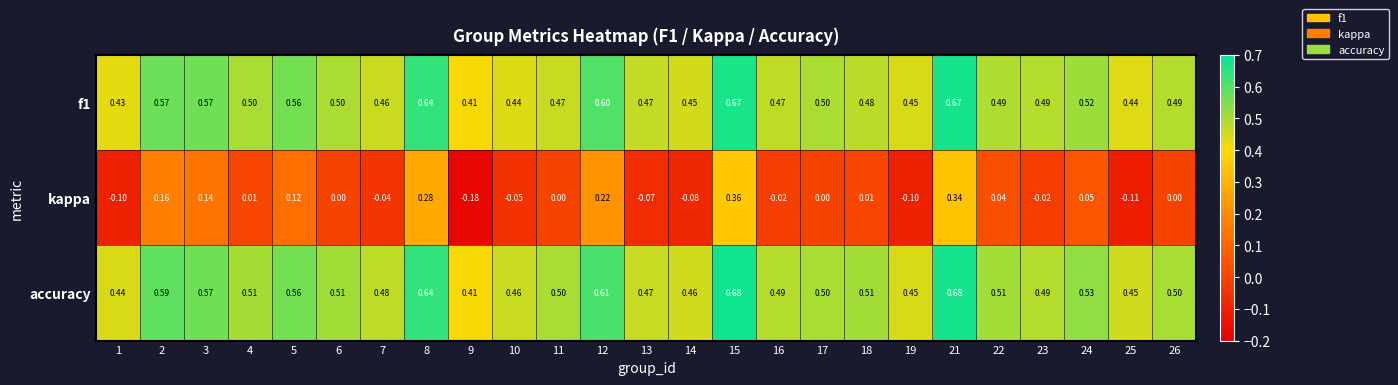

Which series changed the most between 1 and 3?

kappa